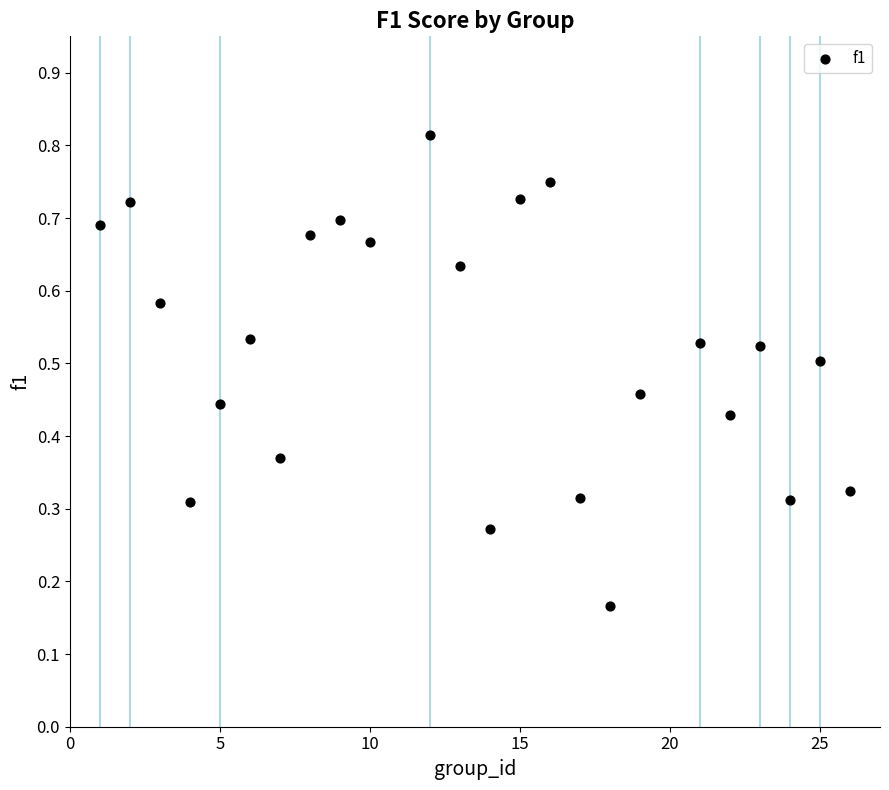

What is the range of X values (max minus min)?

25.0